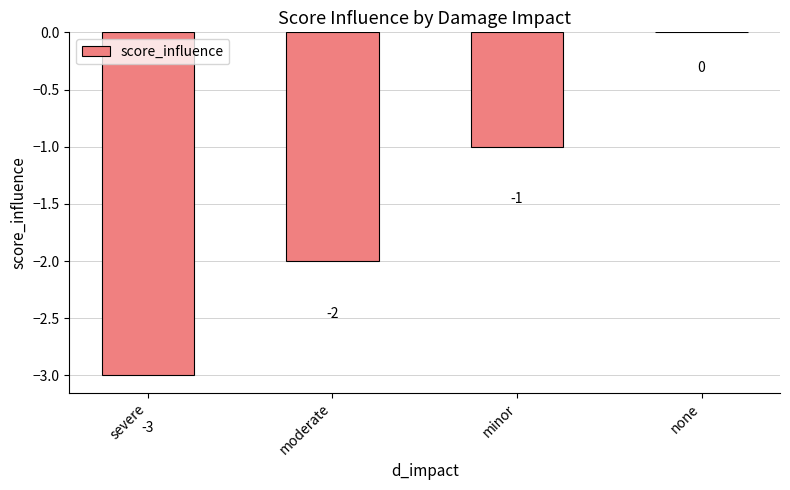

What is the sum of the values at severe and moderate?

-5